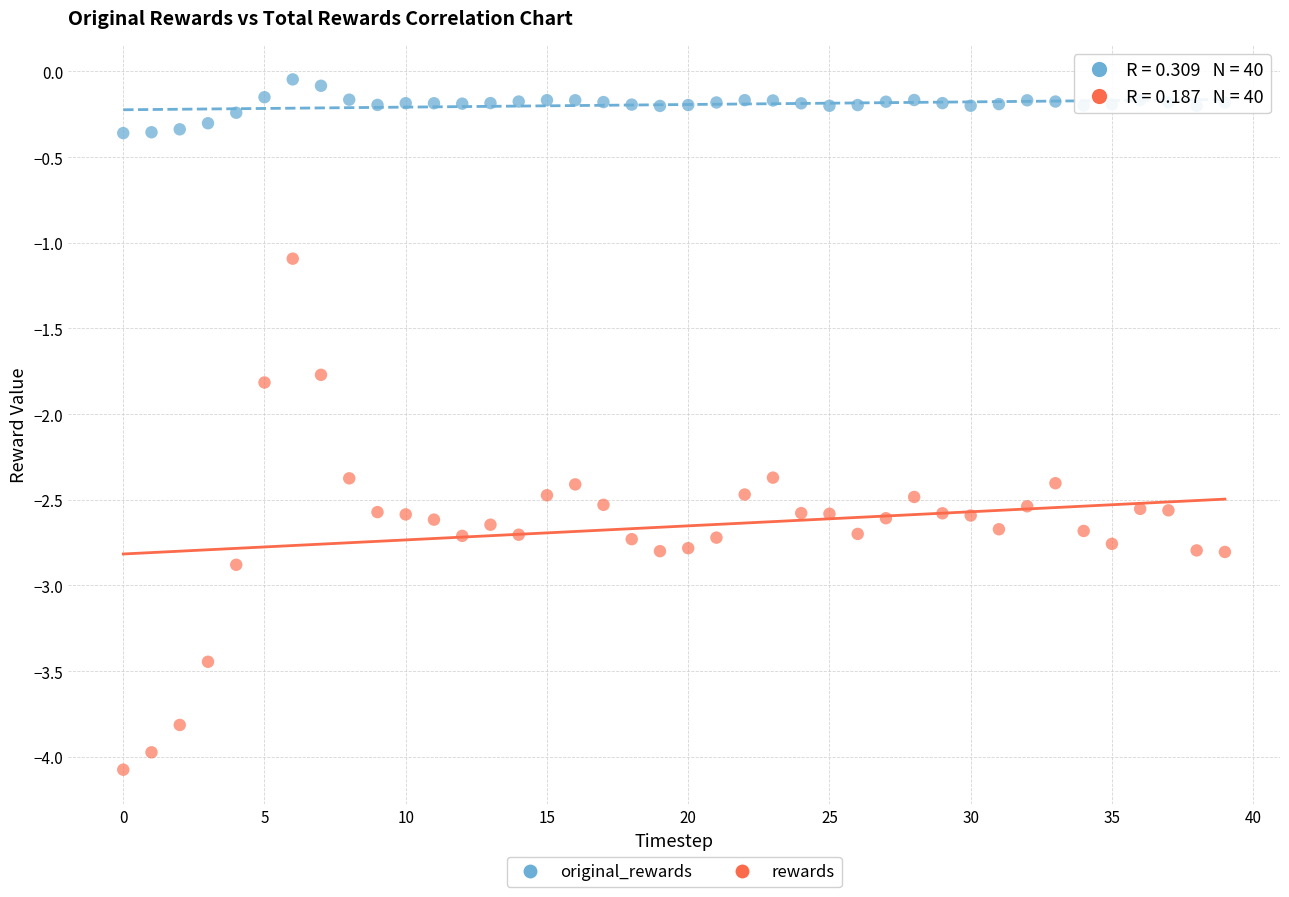

What are all the series names shown in the legend?

original_rewards, rewards